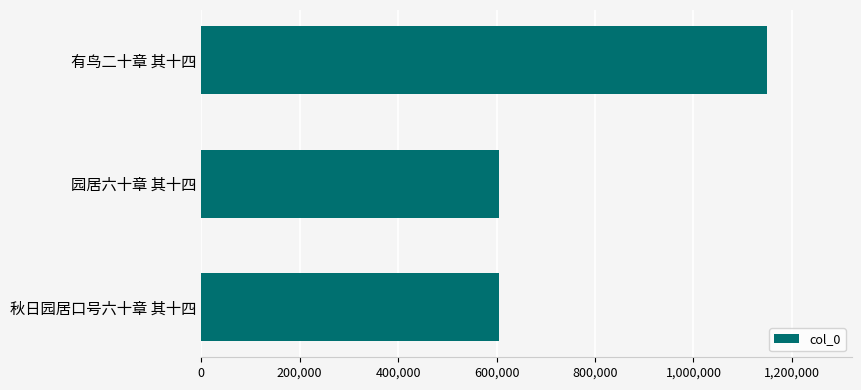

Does the chart contain any negative values?

No